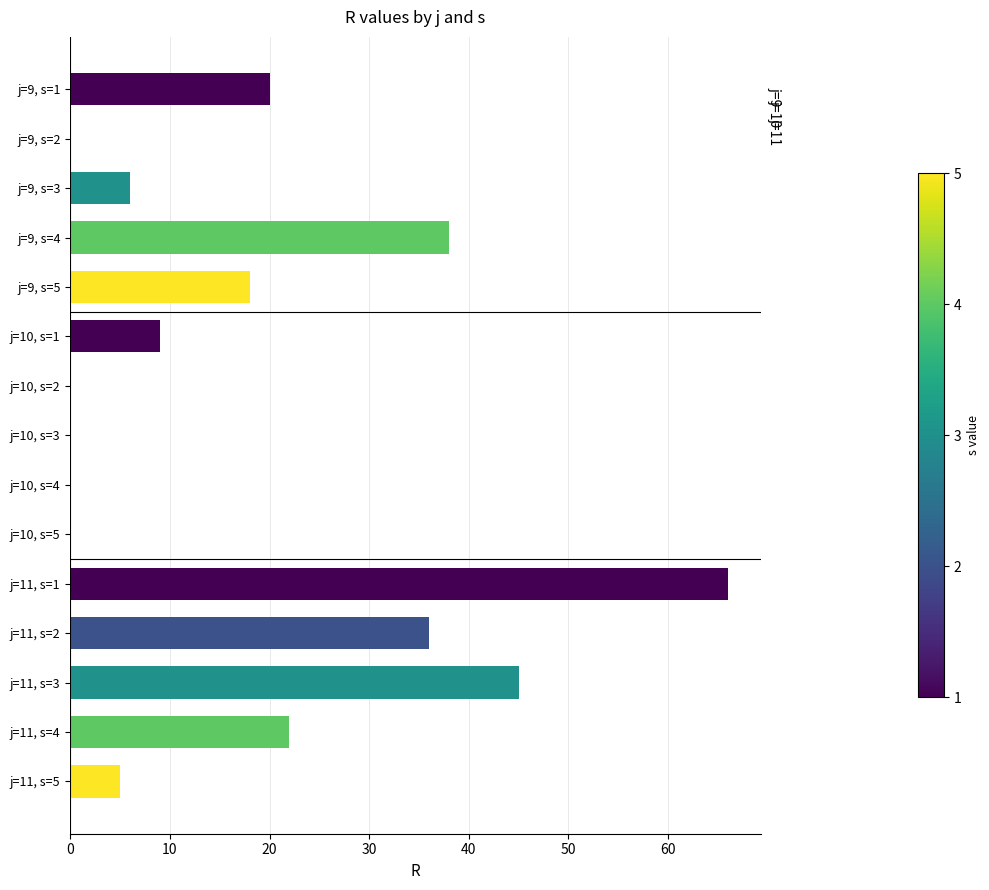

Count the number of categories in the chart.

15